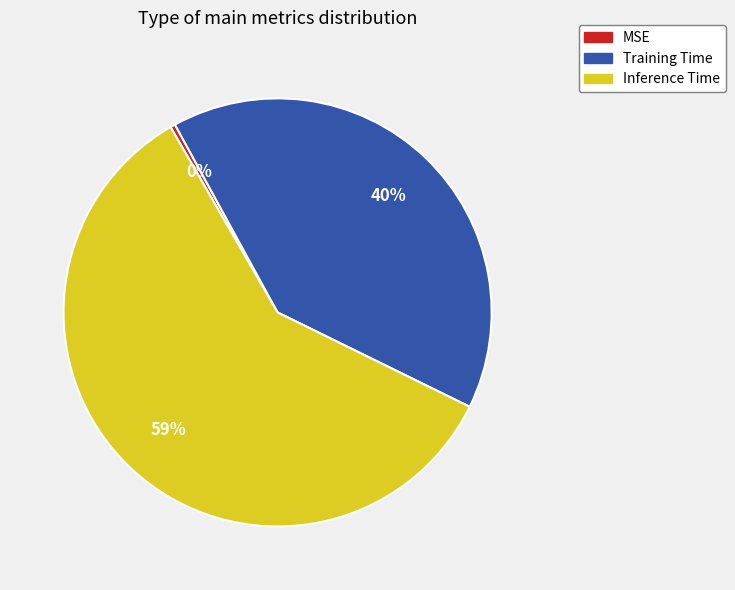

What is the majority slice?

Inference Time